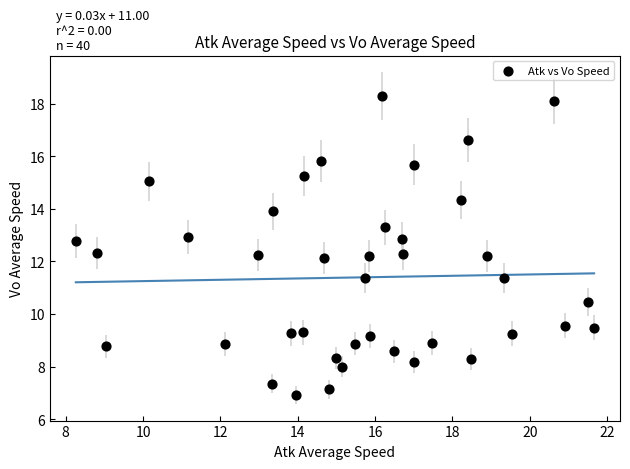

What is the range of X values (max minus min)?

13.4